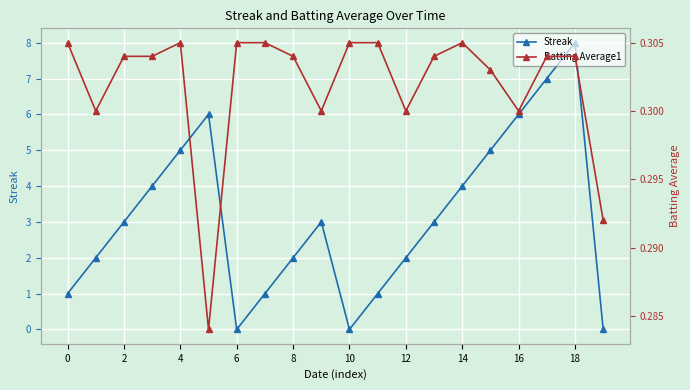

The Streak series shows 2 at 12. True or false?

True